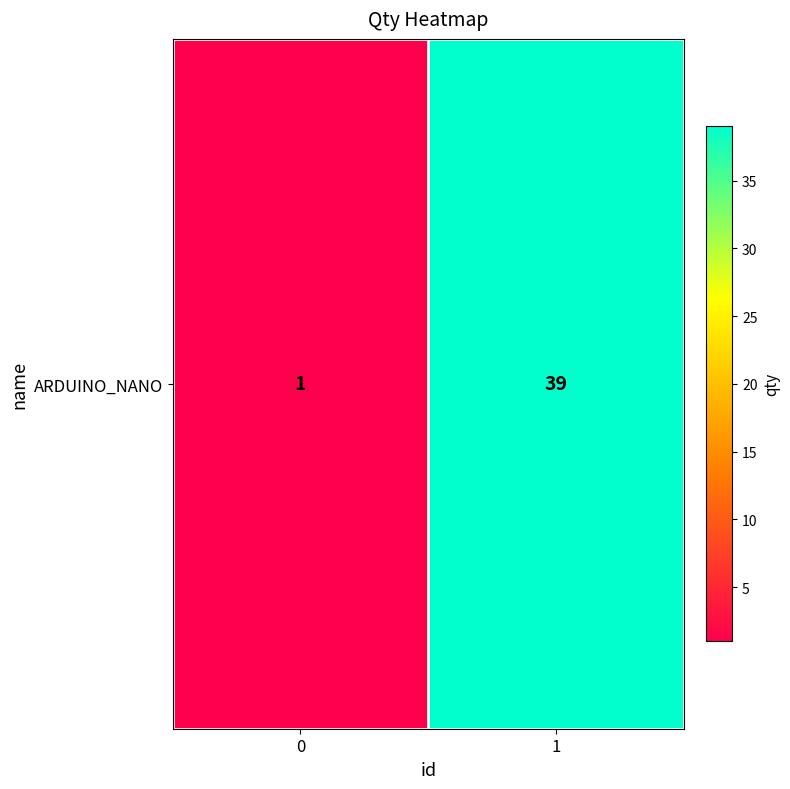

Reading left to right, transcribe all the data shown in this chart.

0=1	1=39